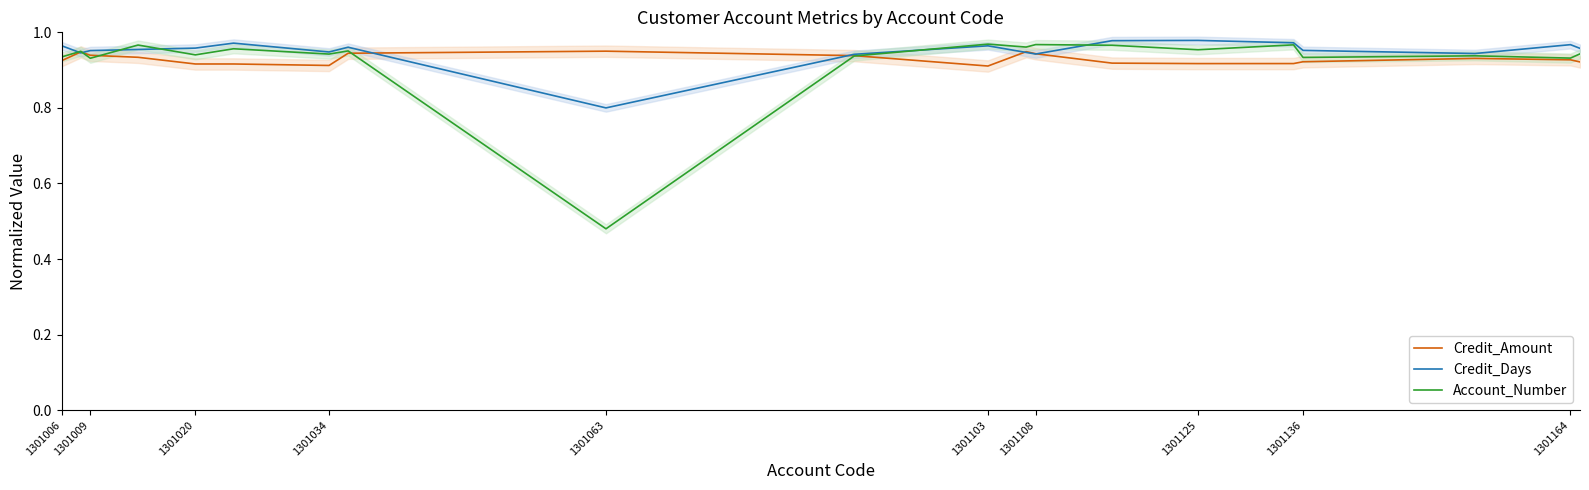

Rank the series by their maximum value, from highest to lowest.

Credit_Days, Account_Number, Credit_Amount